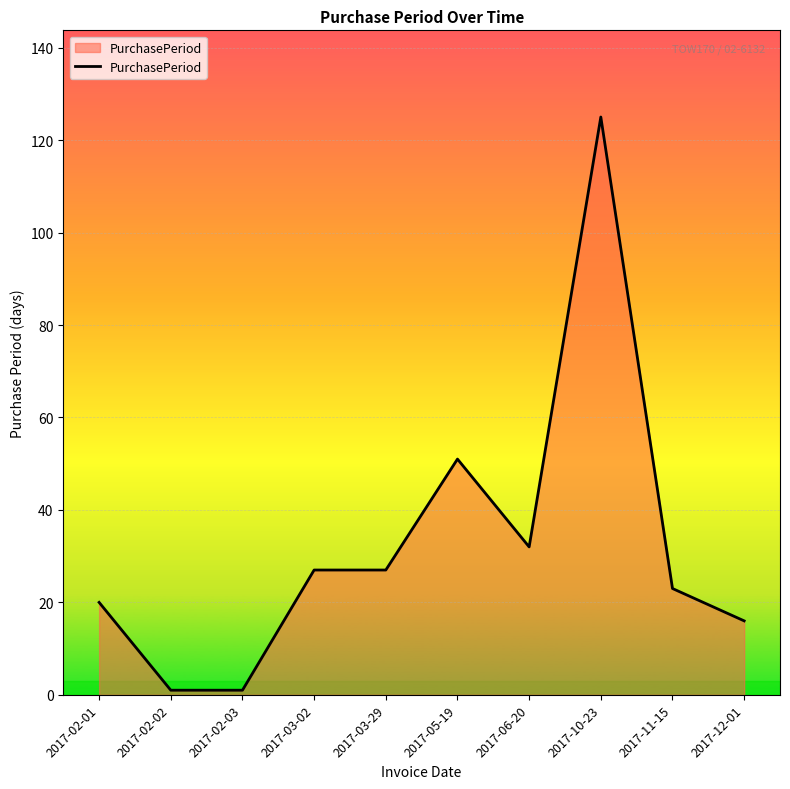

How many values are below 27?

5